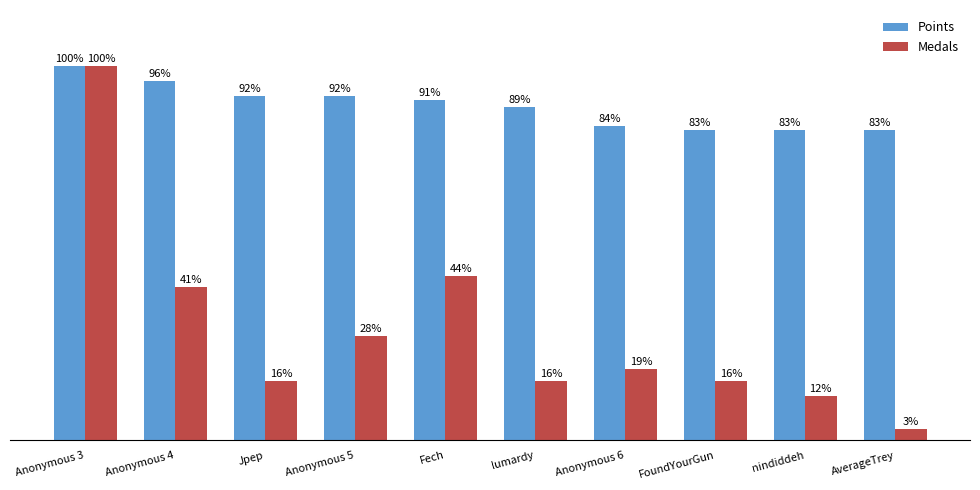

Where does the Points series first go above 91?

Anonymous 3